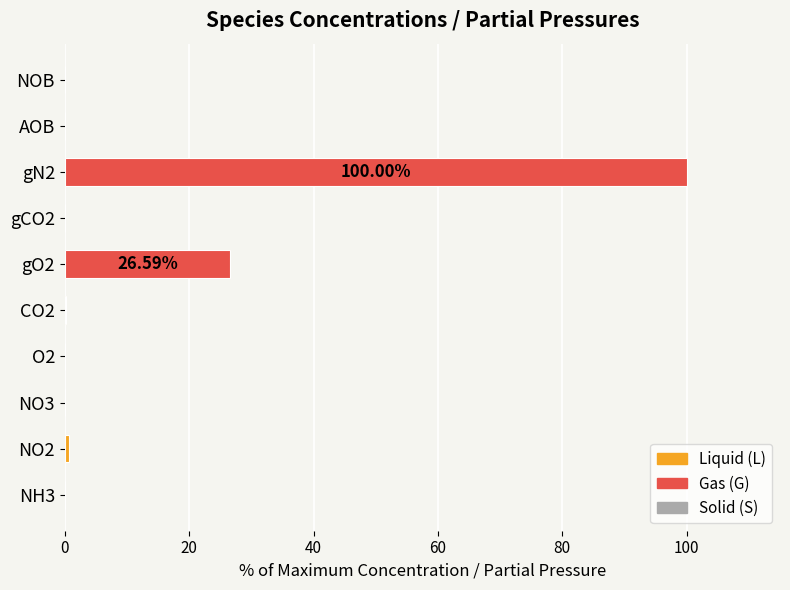

What is the average value?

12.8